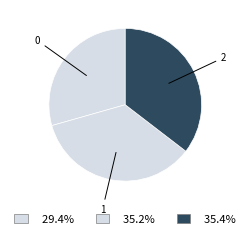

Is there any slice that represents more than half of the pie?

No